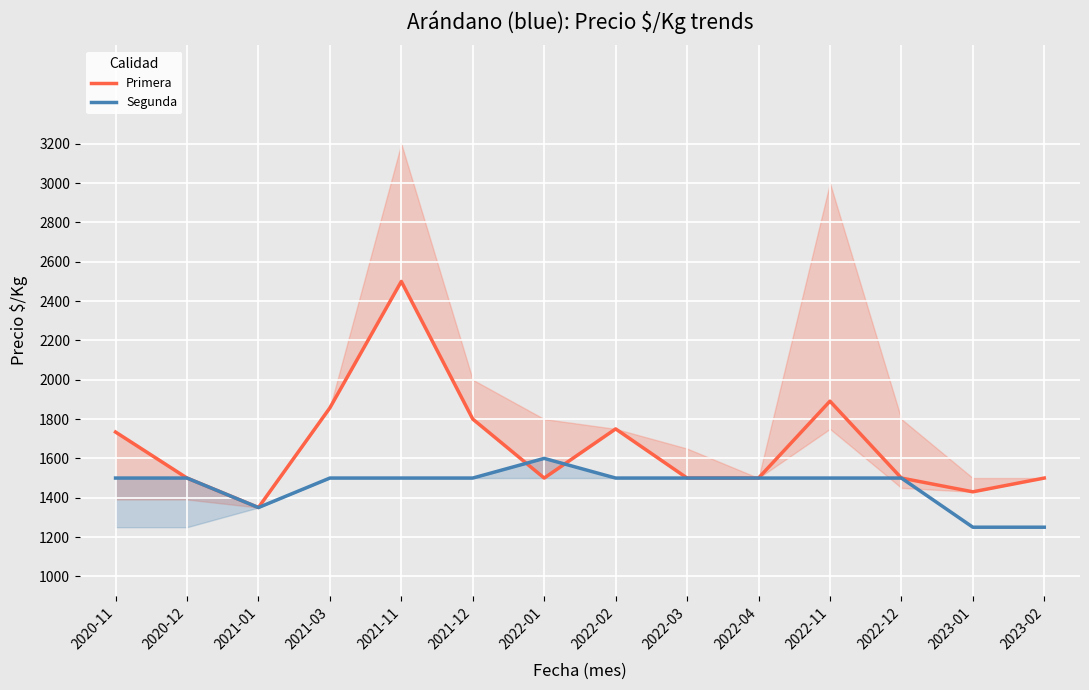

What is the average value of the Primera series?

1665